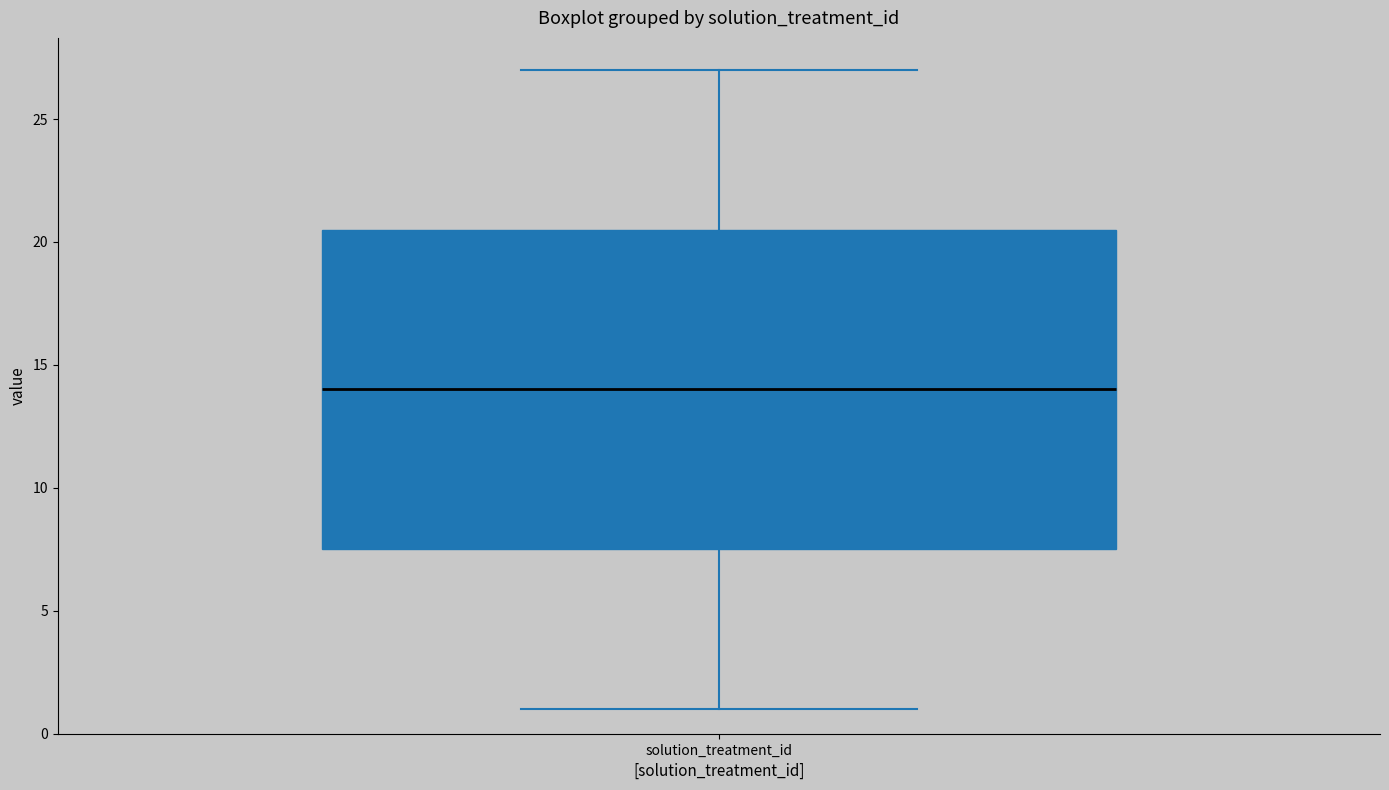

Transcribe this box plot: give where the median line is, the range the box spans, and where the two whiskers end, as read against the y-axis. The values are not printed on the chart, so give them approximately, as read against the axis.

median 14.0, box 7.5 to 20.5, whiskers 1.0 to 27.0